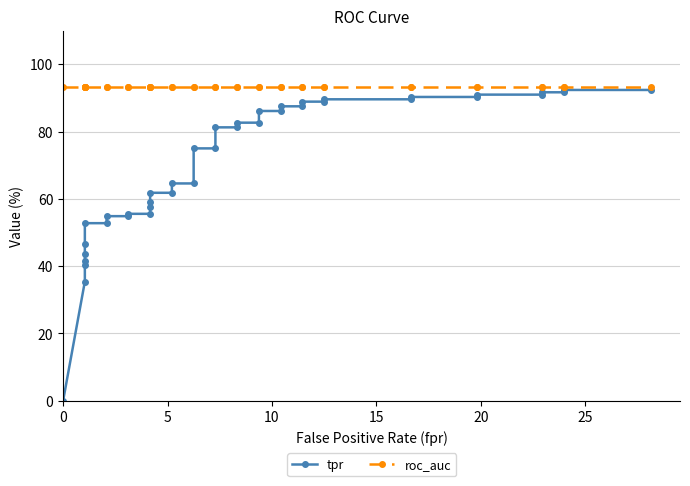

Rank the series by their maximum value, from lowest to highest.

tpr, roc_auc